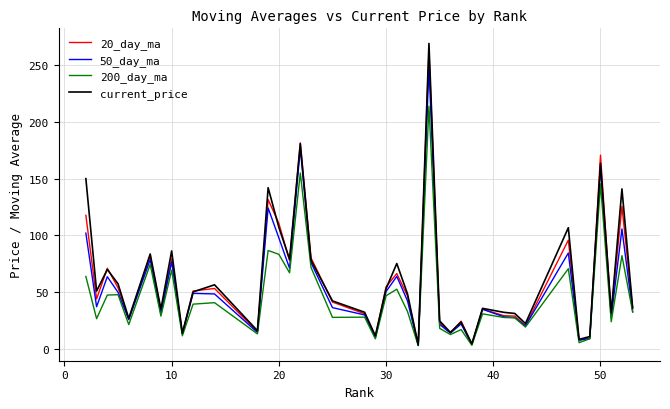

List the series in order of their overall mean, highest first.

current_price, 20_day_ma, 50_day_ma, 200_day_ma